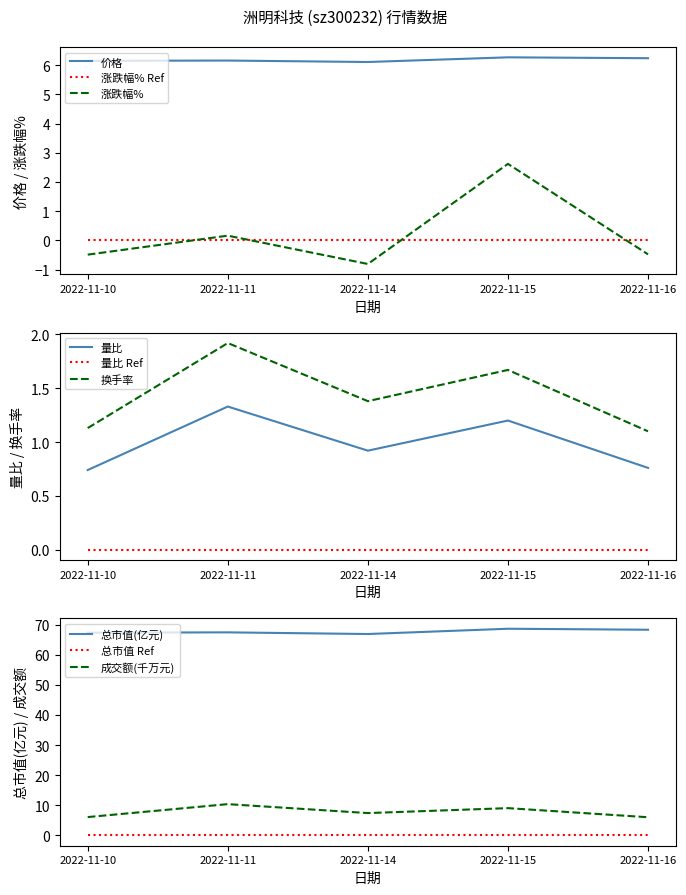

What is the highest value of the 总市值(亿元) series?

68.6